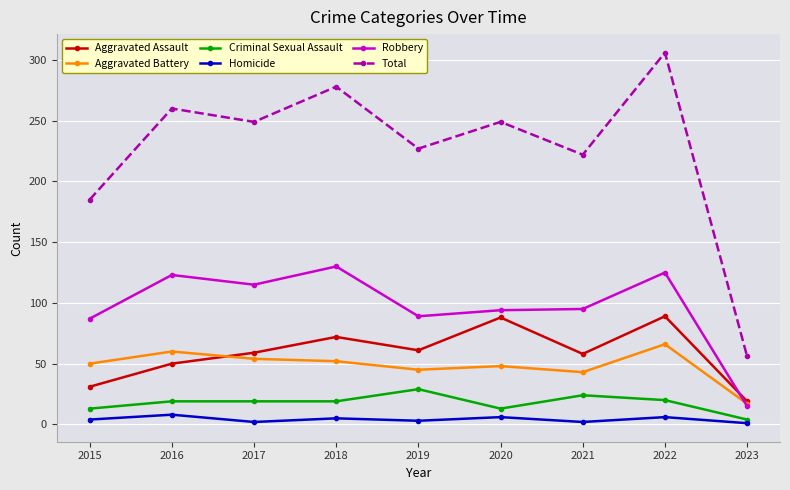

Where is Total nearest to the value 181?

2015